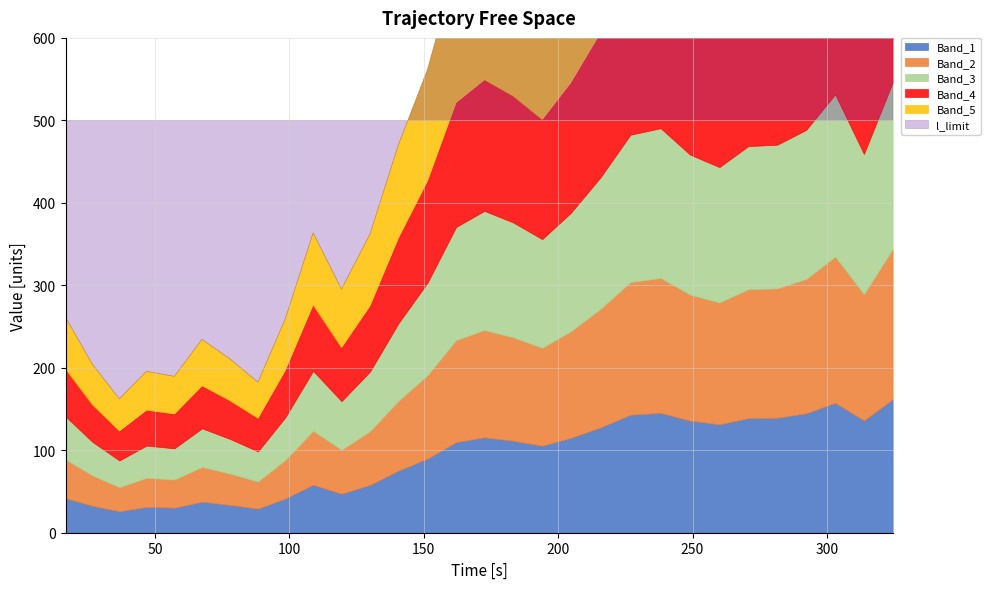

The chart shows a value of 338.9 at 46.835581. True or false?

False